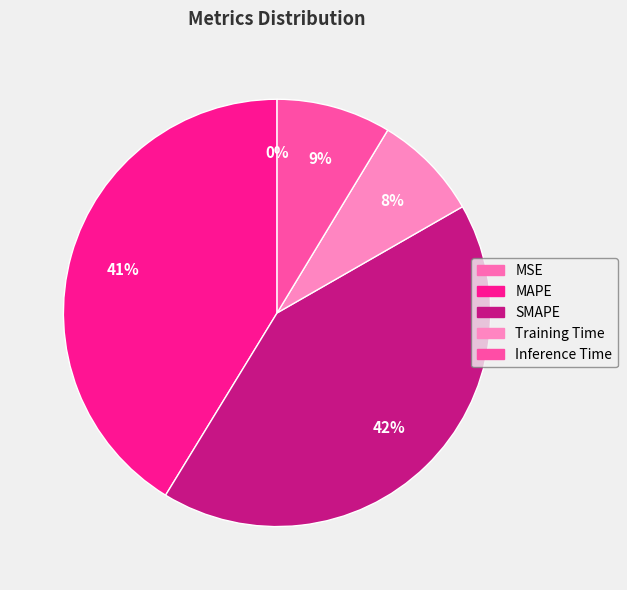

Is it true that Inference Time is 1% of the pie?

False